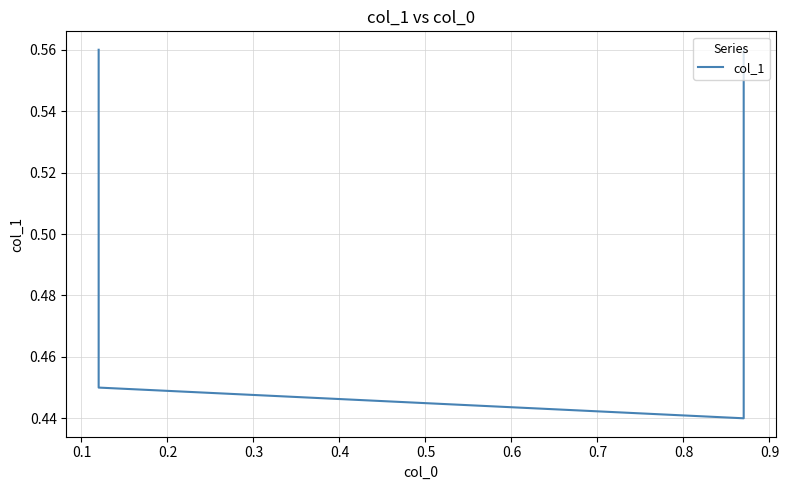

How many interior local valleys (lower than both neighbors) does the data have?

1